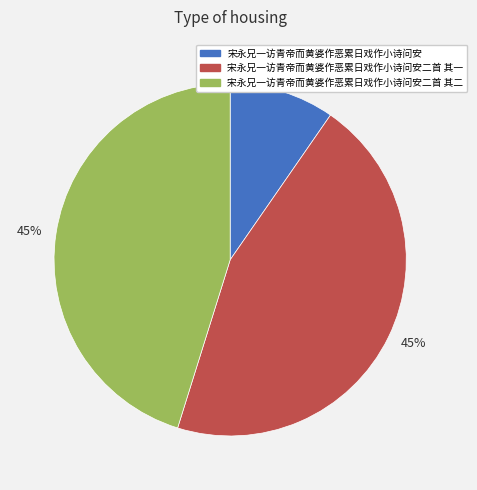

Is there any slice that represents more than half of the pie?

No